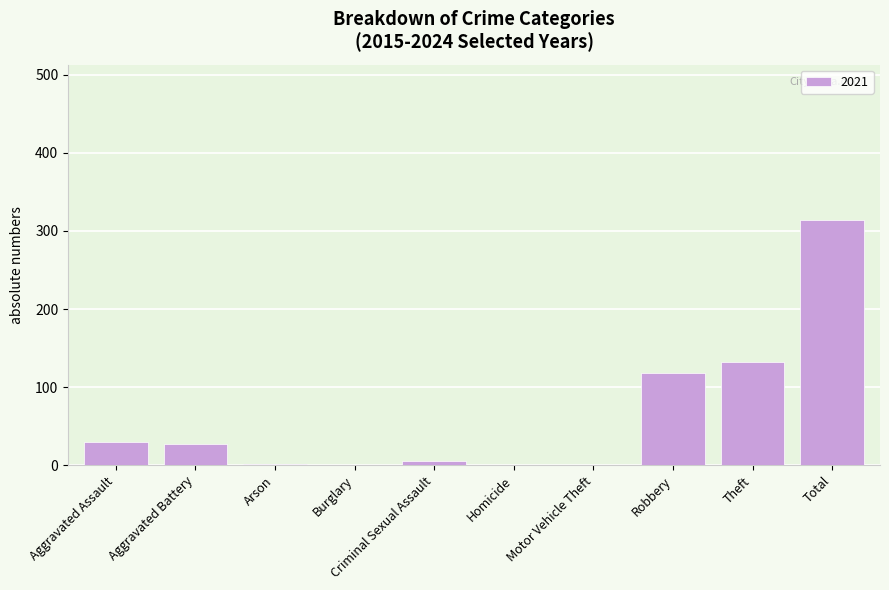

At which label is the value closest to 157?

Theft